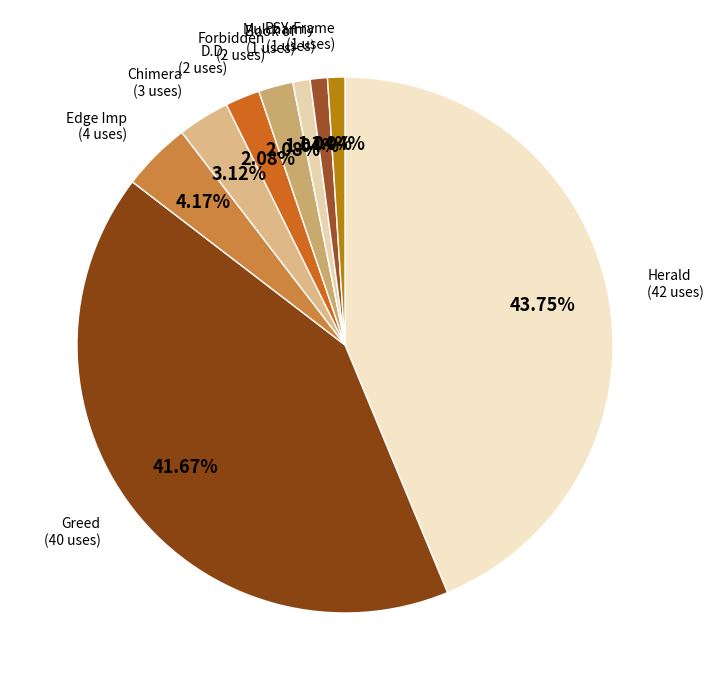

What percentage is NOT represented by Greed?

58.3%